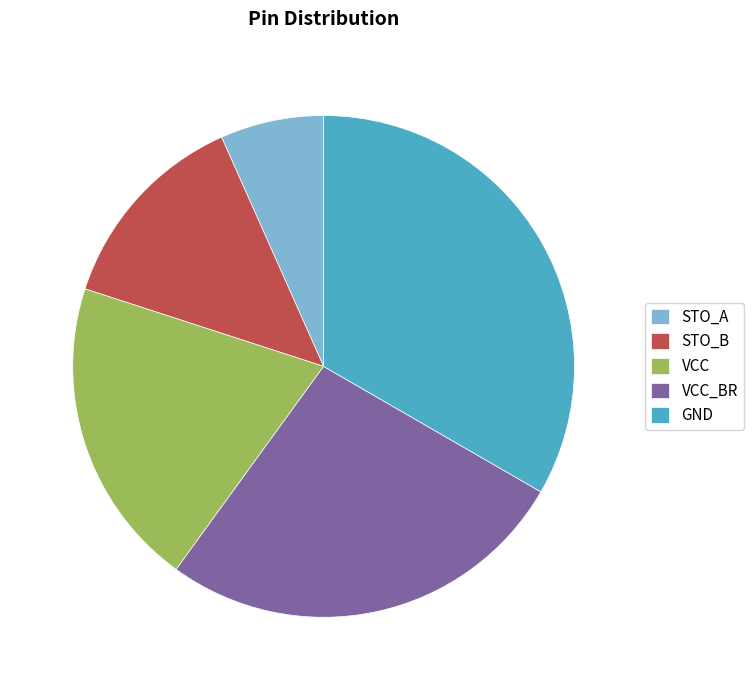

Which slice is the smallest?

STO_A